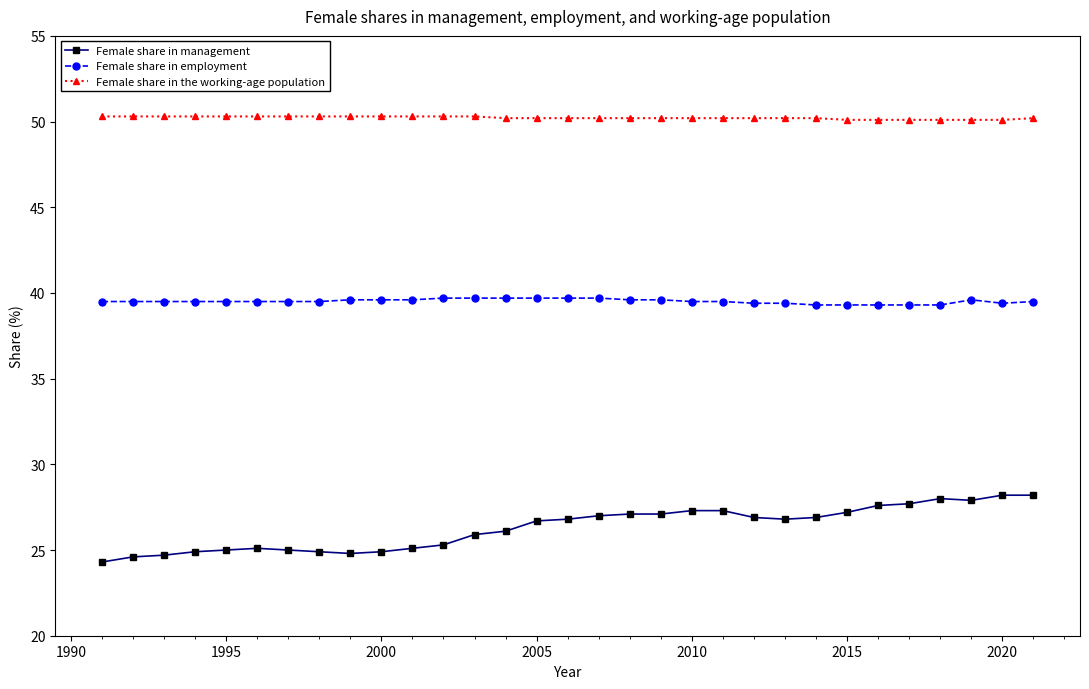

True or false: Female share in management has more than 1 points higher than both neighbors.

True